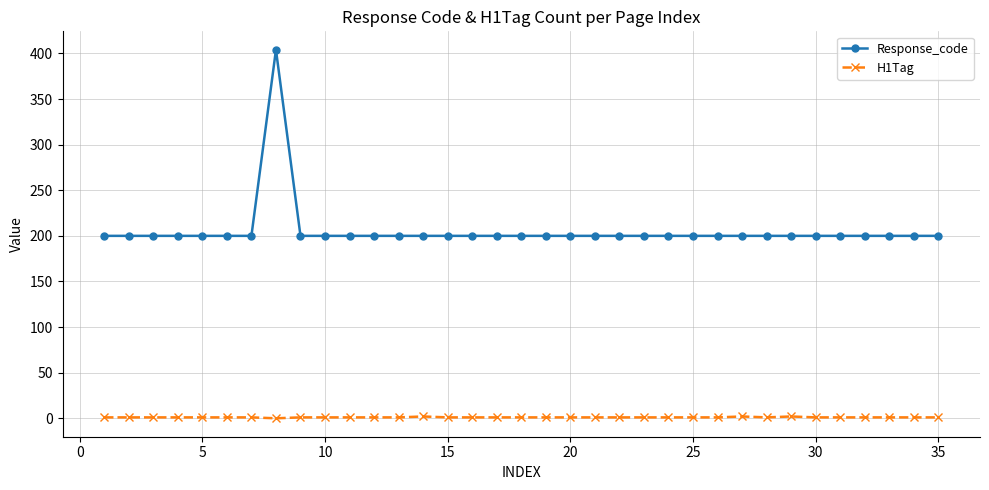

Which series has the largest total across all categories?

Response_code